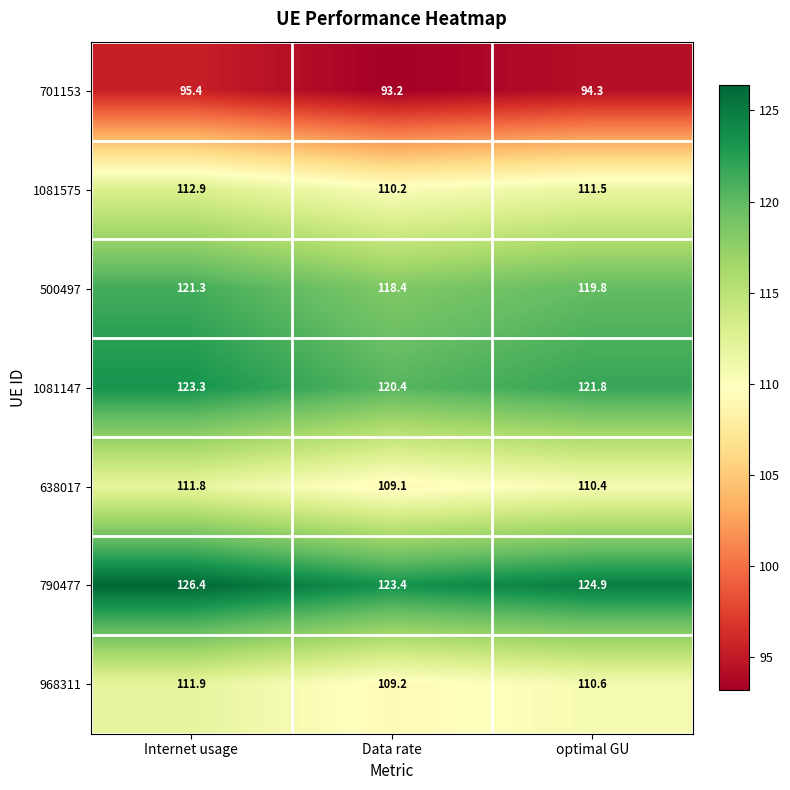

What is the sum of all 1081147 values?

365.5